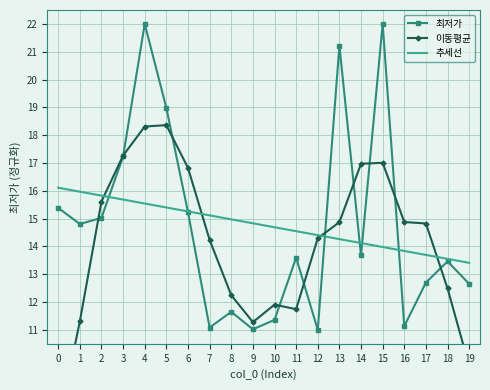

What is the sum of all 이동평균 values?

281.7